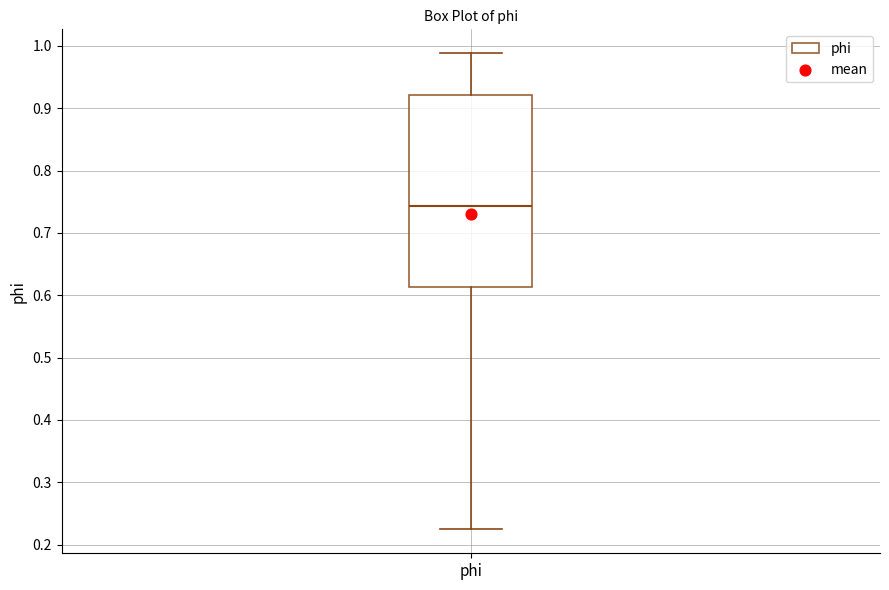

Where is the upper edge of the box for phi on the y-axis? The values are not printed on the chart, so give them approximately, as read against the axis.

0.92